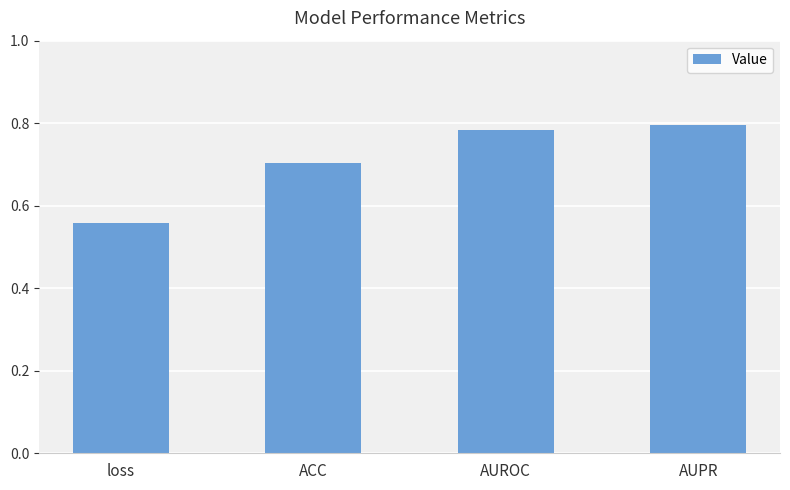

True or false: the data shows 0.3 at AUPR.

False